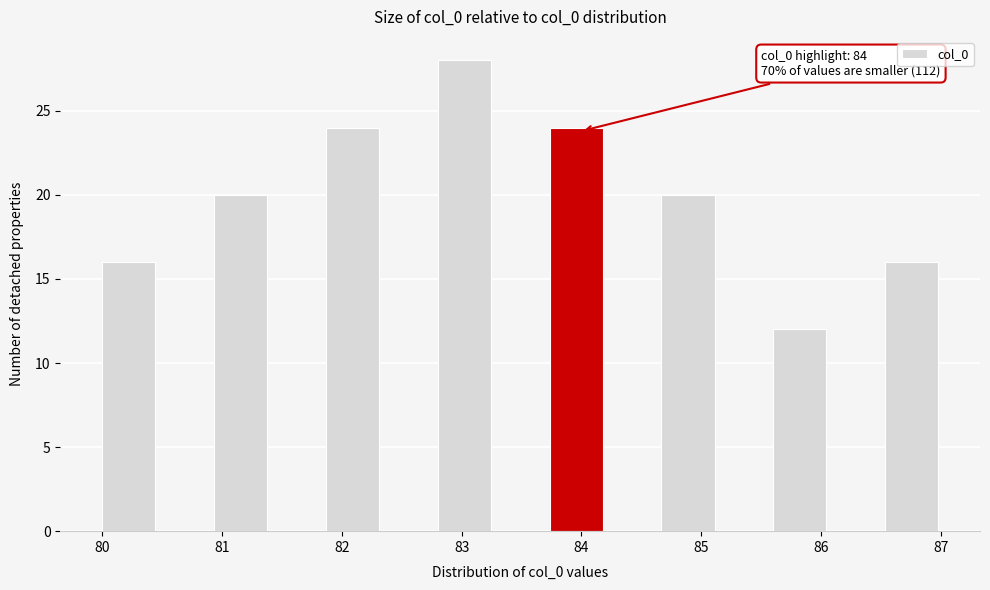

Which range on the x-axis has the tallest bar?

82.8 to 83.3